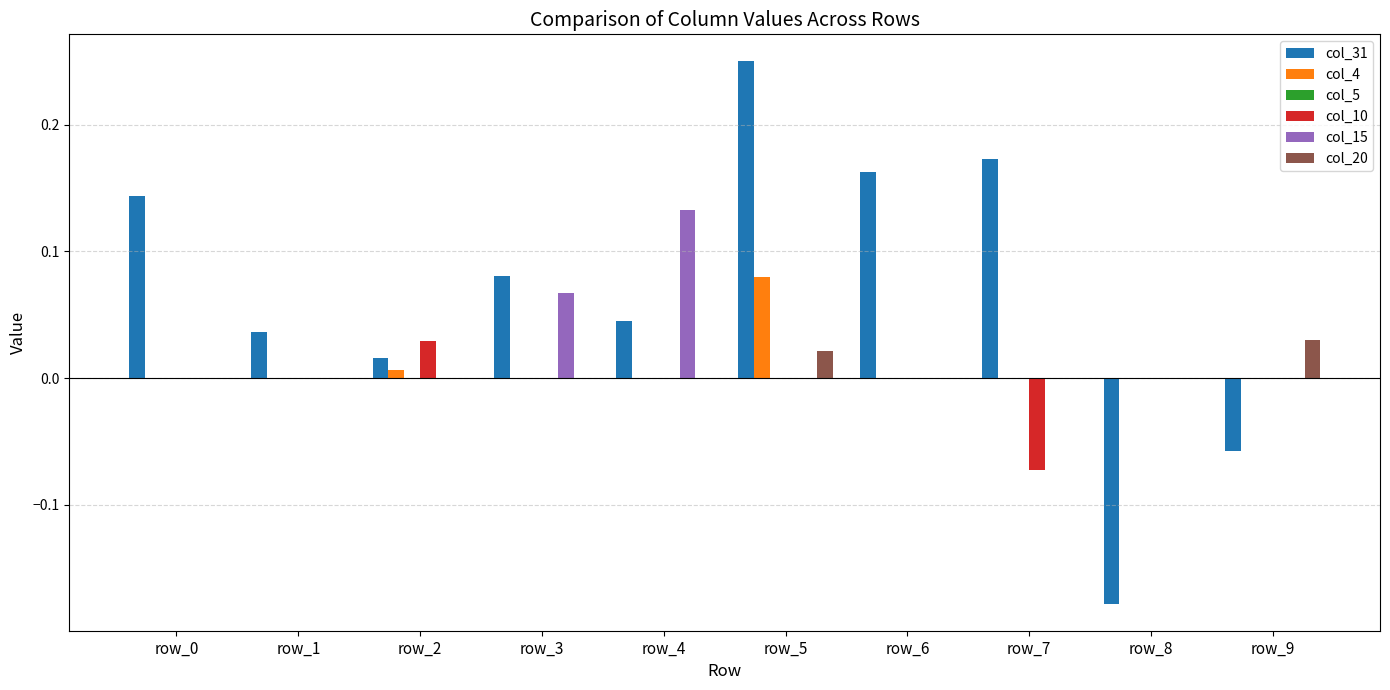

At which category is the sum across all series the highest?

row_5